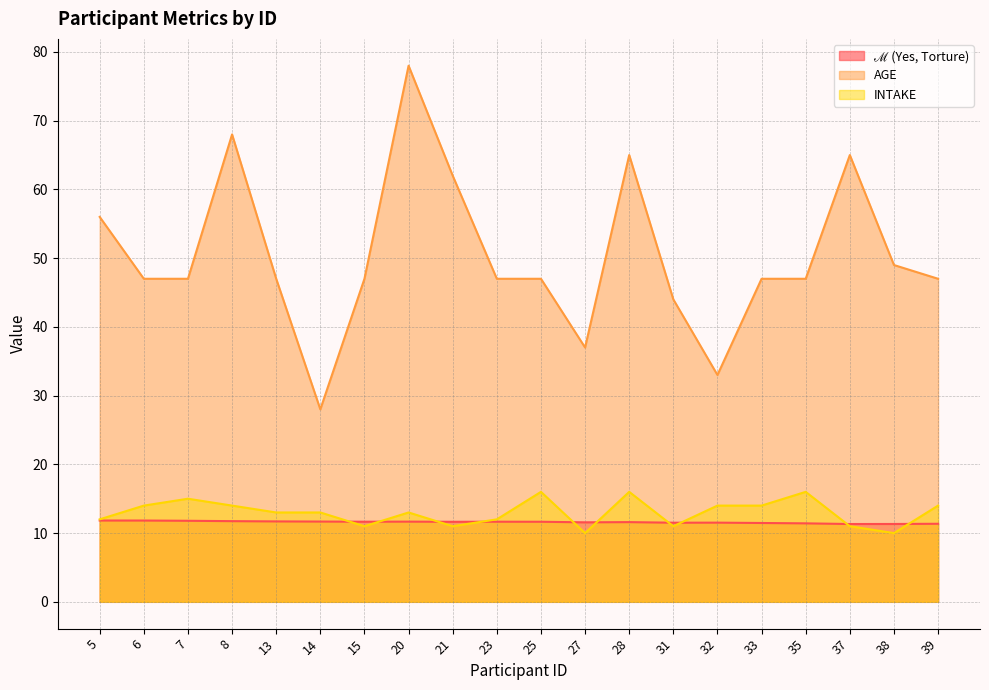

Where is the first local maximum for AGE?

8